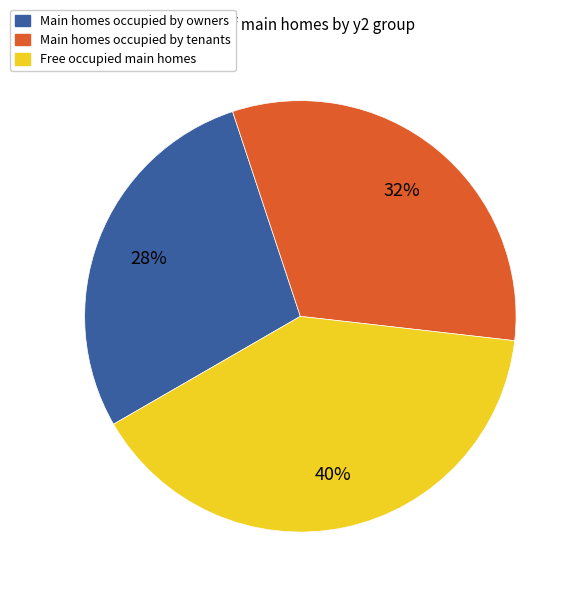

Count the number of slices in the pie.

3